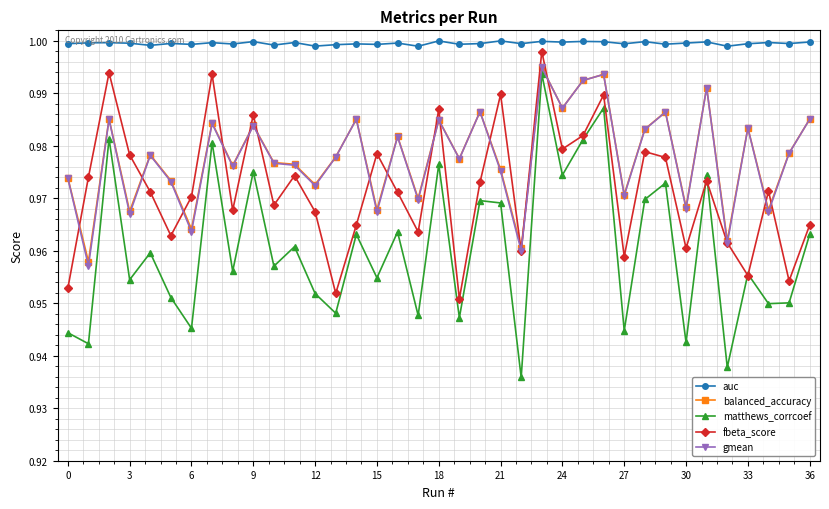

Which series has the largest total across all categories?

auc